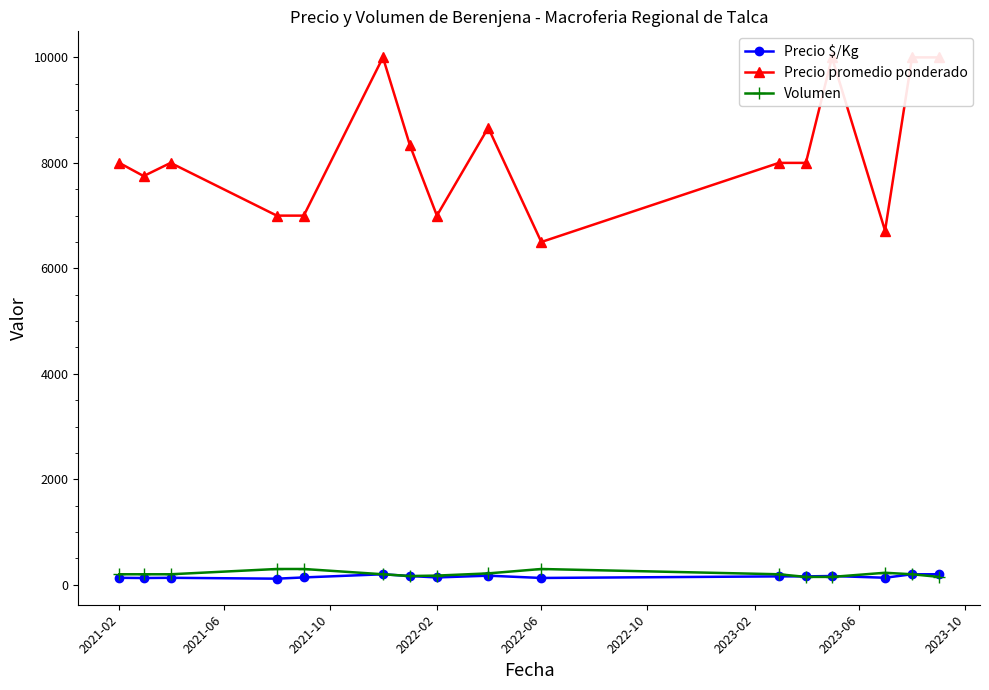

What is the approximate value of Volumen at 2022-06?

300.0